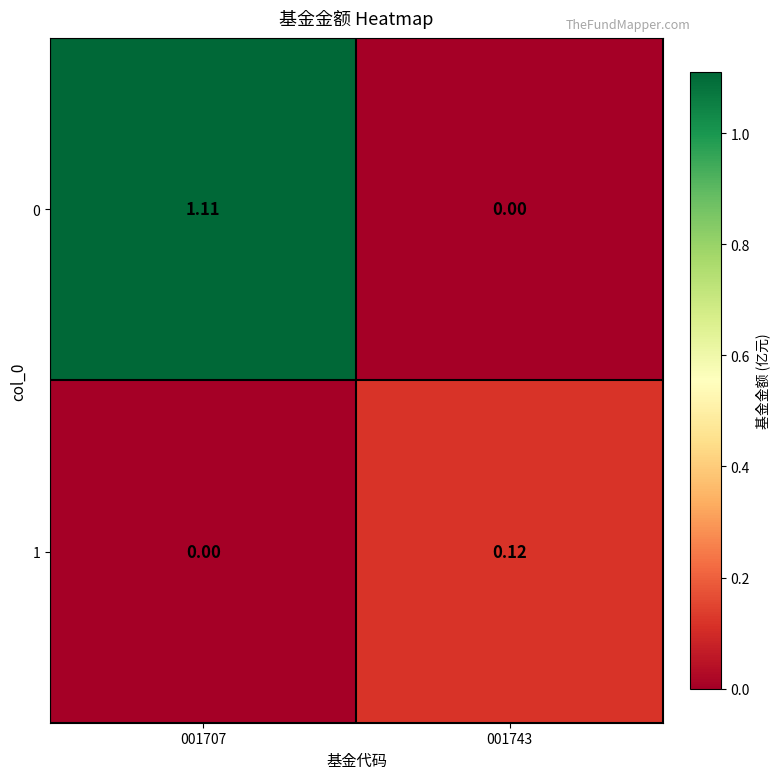

Is the value of 1 at 001743 greater than the value of 0 at 001743?

Yes